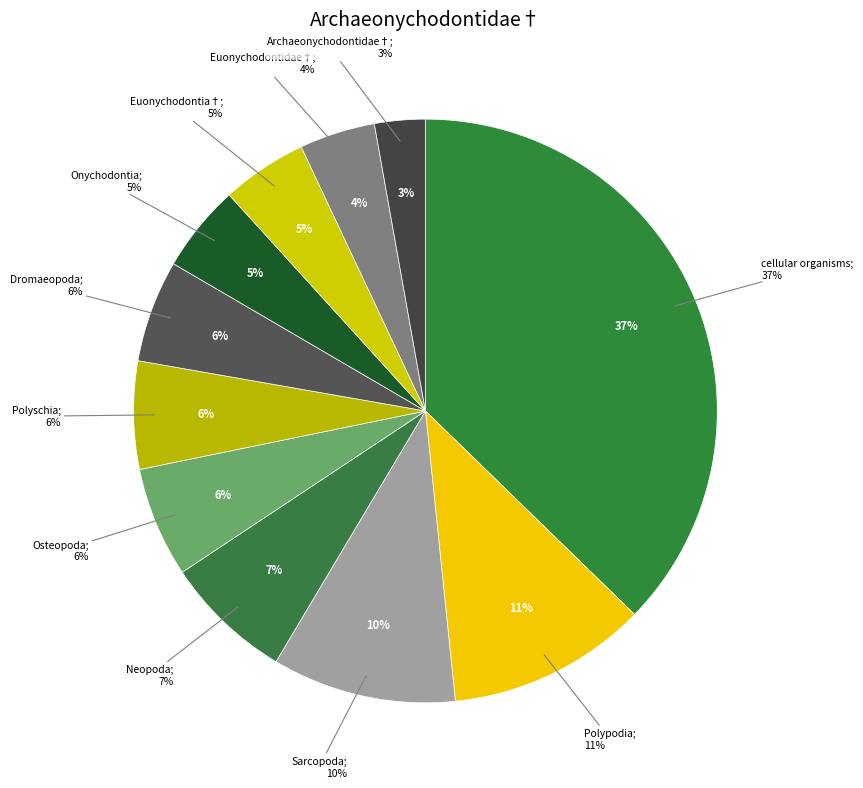

What percentage is the Archaeonychodontidae† slice, to the nearest percent?

3%